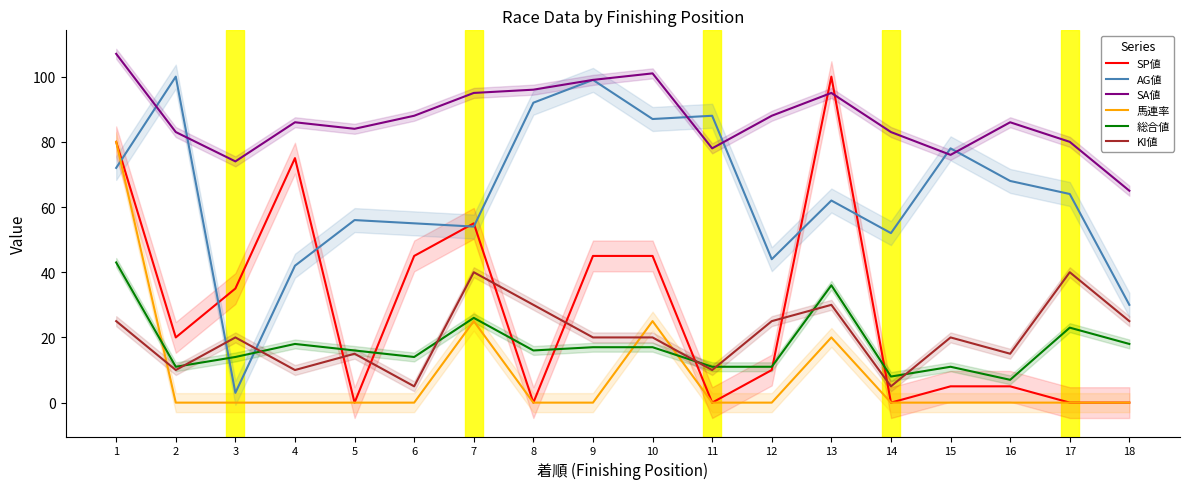

Which category has the highest value across all series?

1